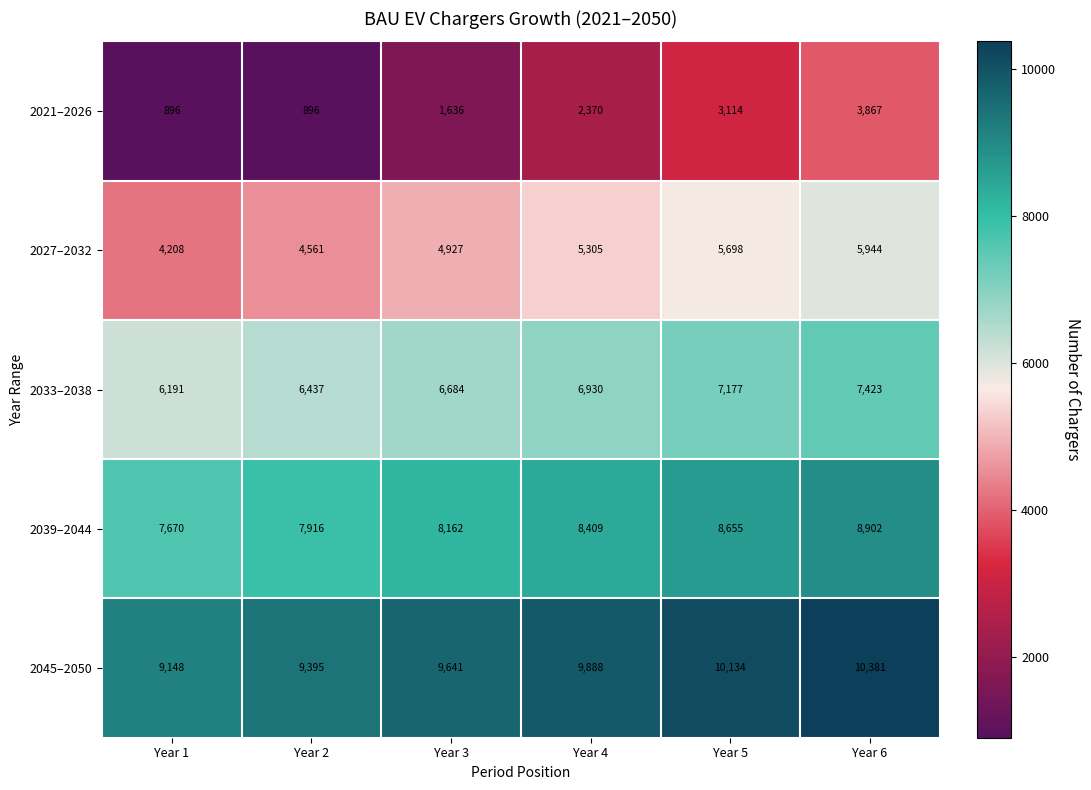

What is the total value across all series at Year 4?

32902